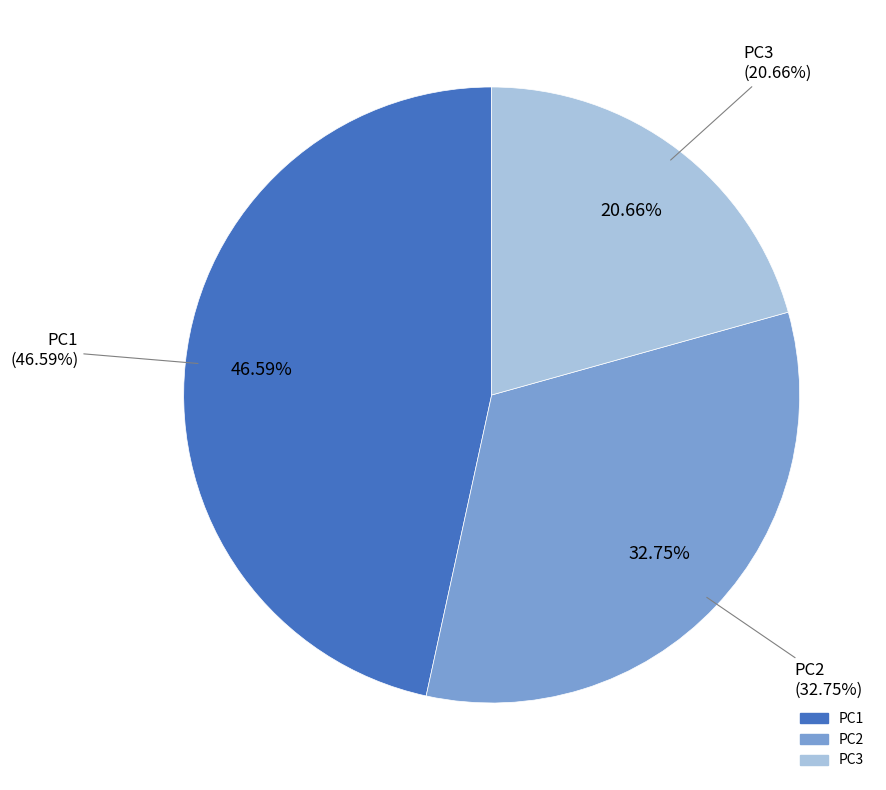

To the nearest percent, what is the combined percentage of PC3 and PC1?

67%